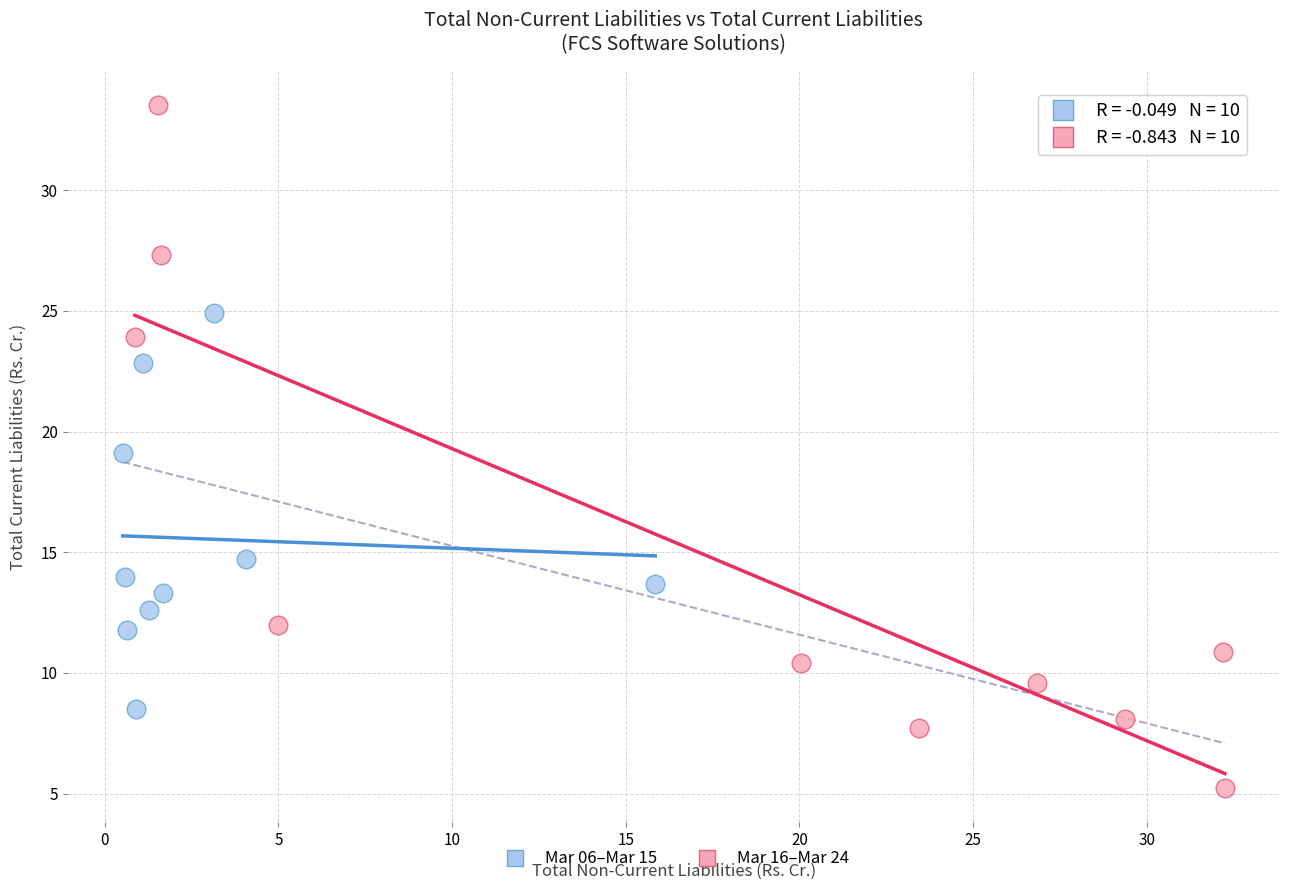

Which series contains the highest Y value?

Mar 16–Mar 24